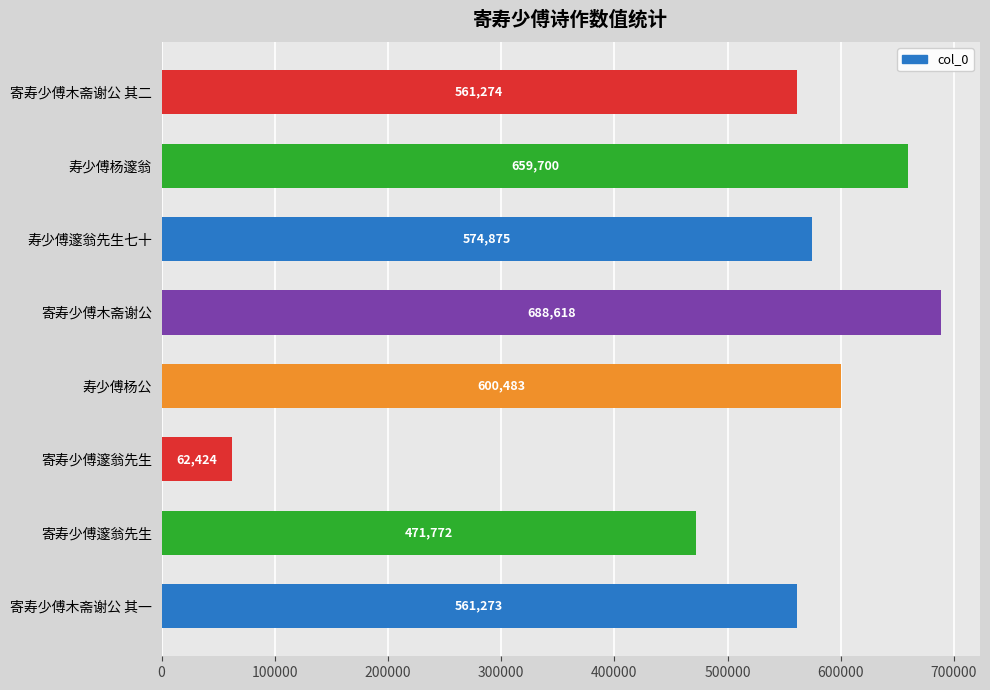

How many bars are there in total?

8